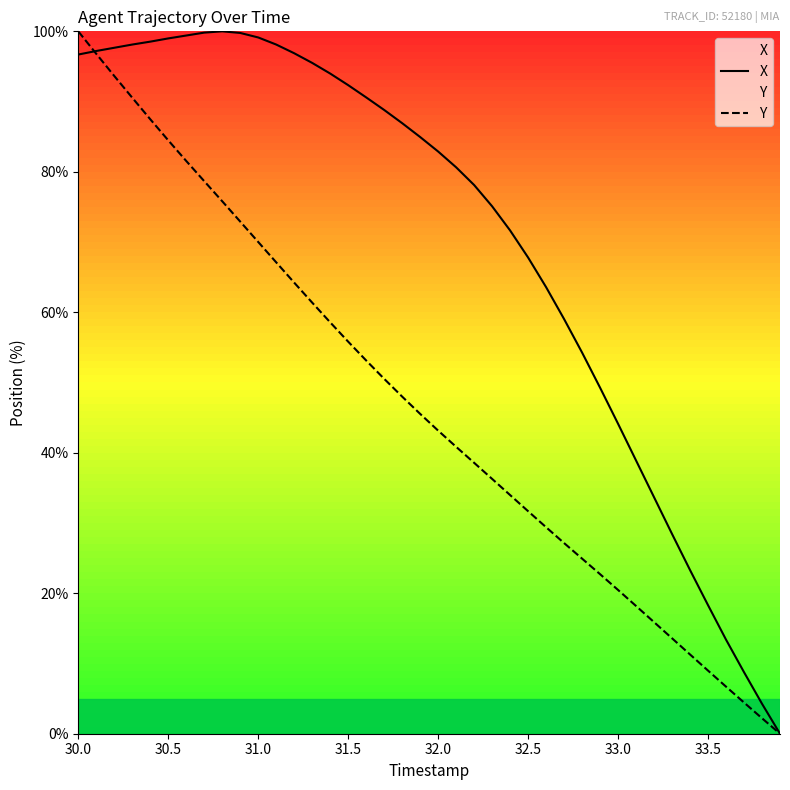

True or false: Y has more than 2 interior local peaks.

False